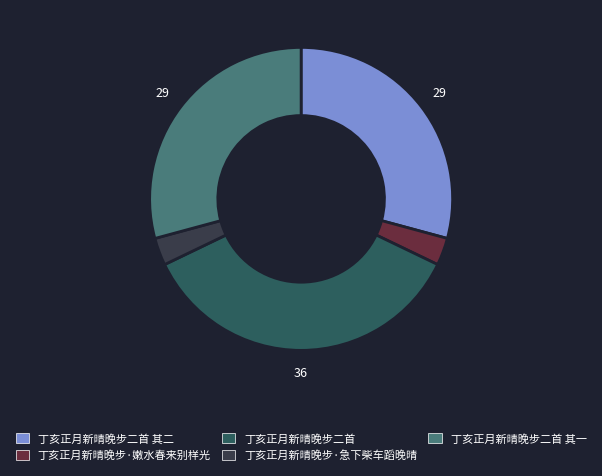

Is there any slice that represents more than half of the pie?

No